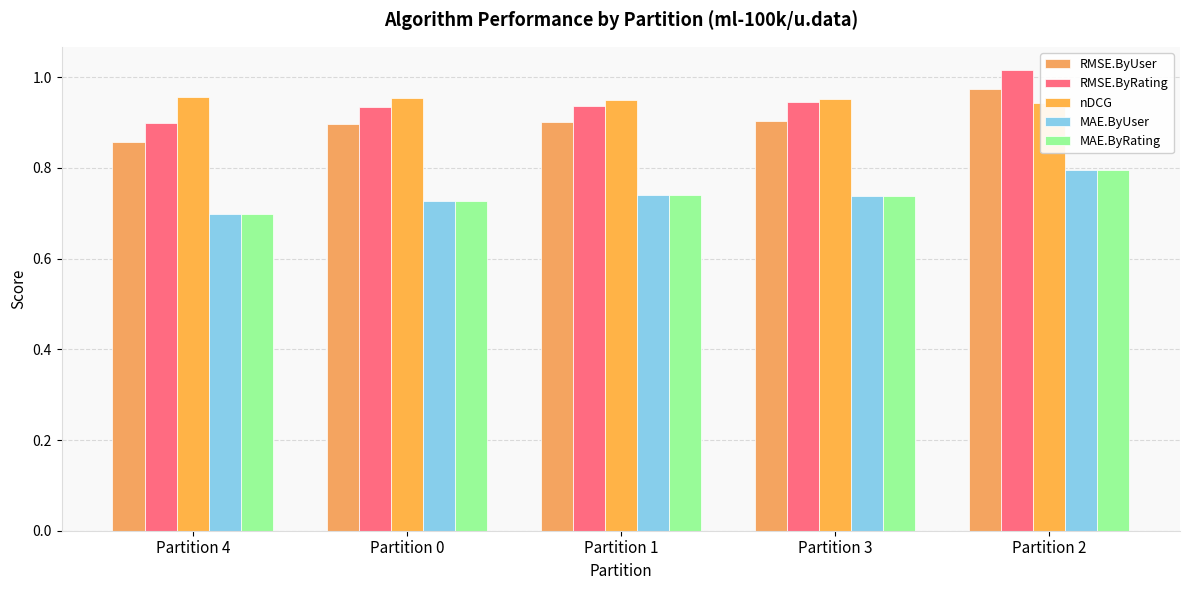

The value of MAE.ByUser at Partition 0 is 0.7. True or false?

True